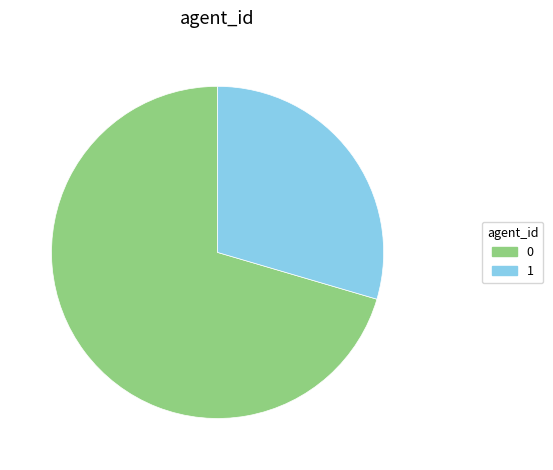

Is the sum of 1 and 0 greater than half?

Yes